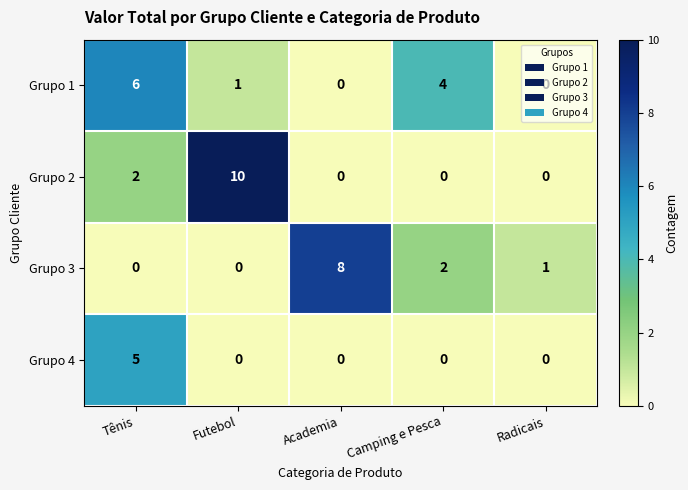

What is the difference between the maximum and minimum values in the Grupo 4 series?

5